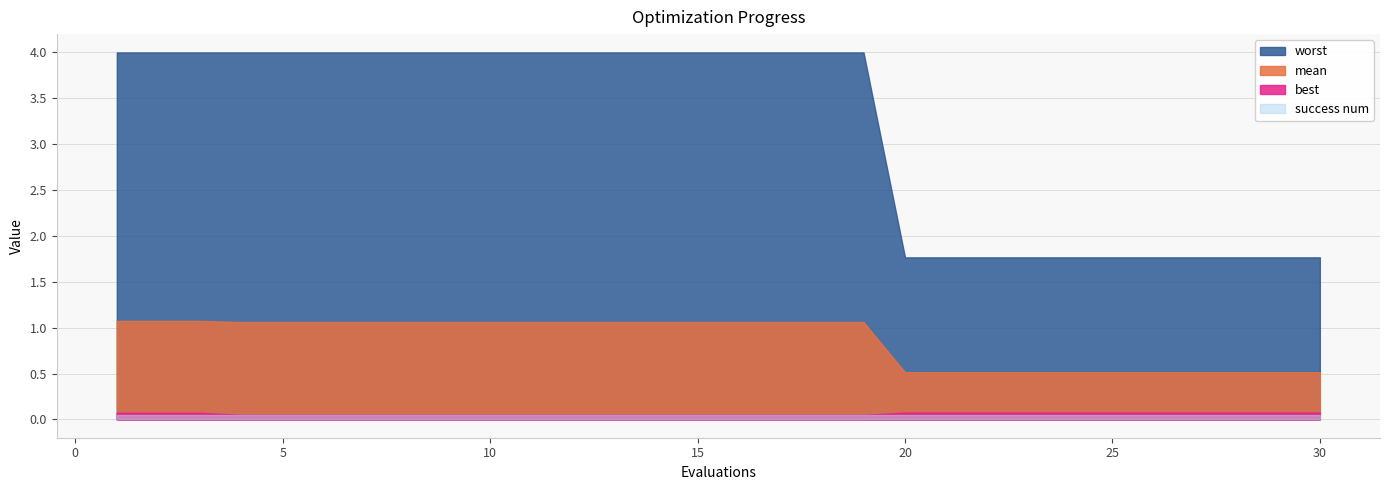

Count the best values in the range 0 to 1.

30